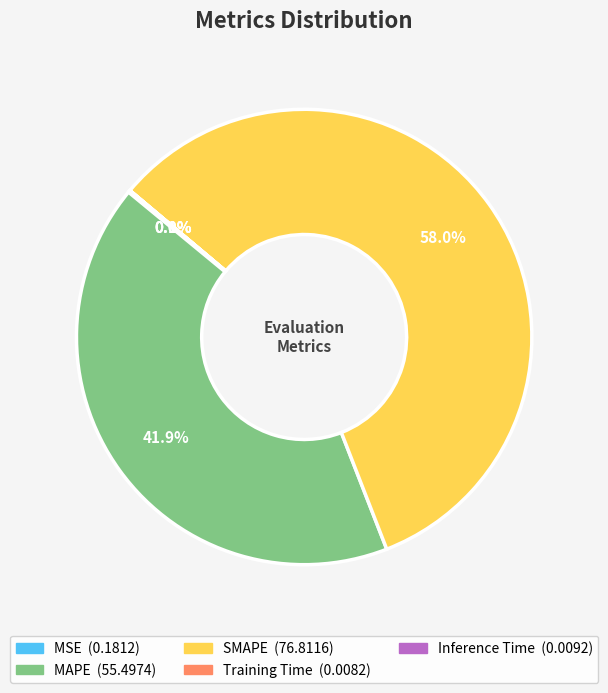

To the nearest percent, what is the difference between the largest and smallest slice percentages?

58%